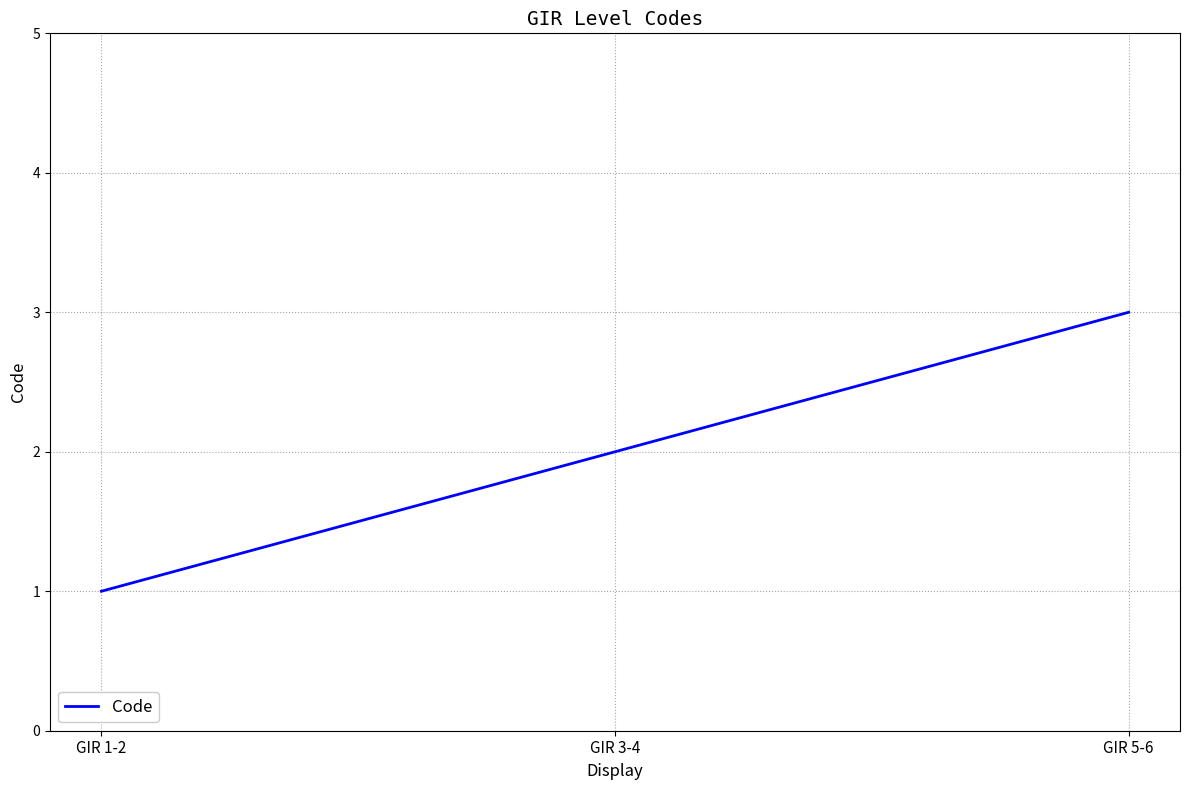

Rank the categories by value from lowest to highest.

GIR 1-2, GIR 3-4, GIR 5-6